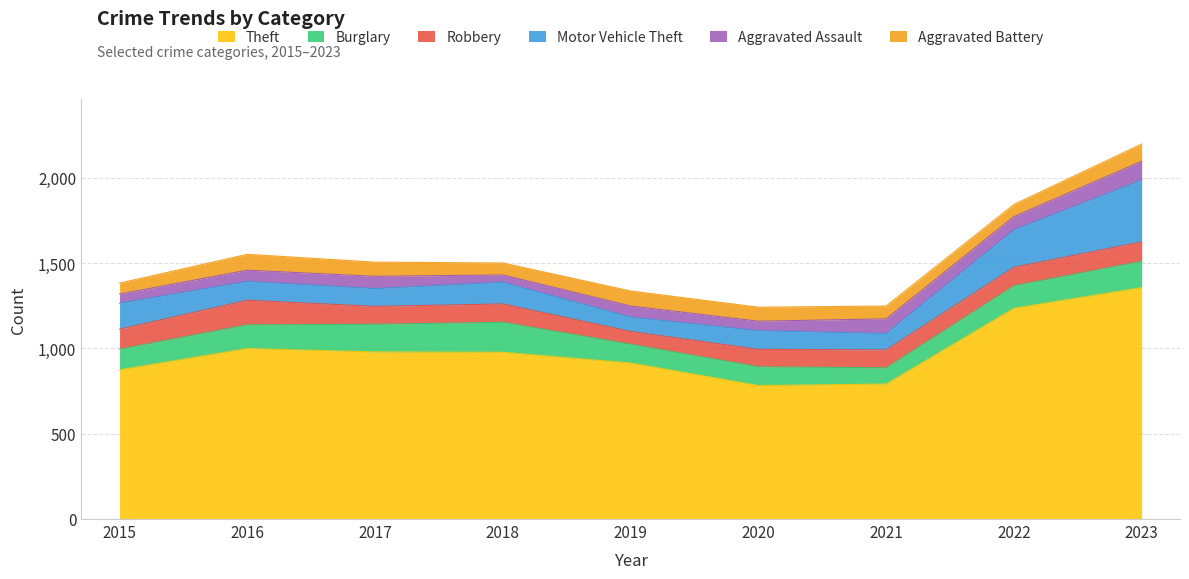

The Robbery series shows 169 at 2020. True or false?

False